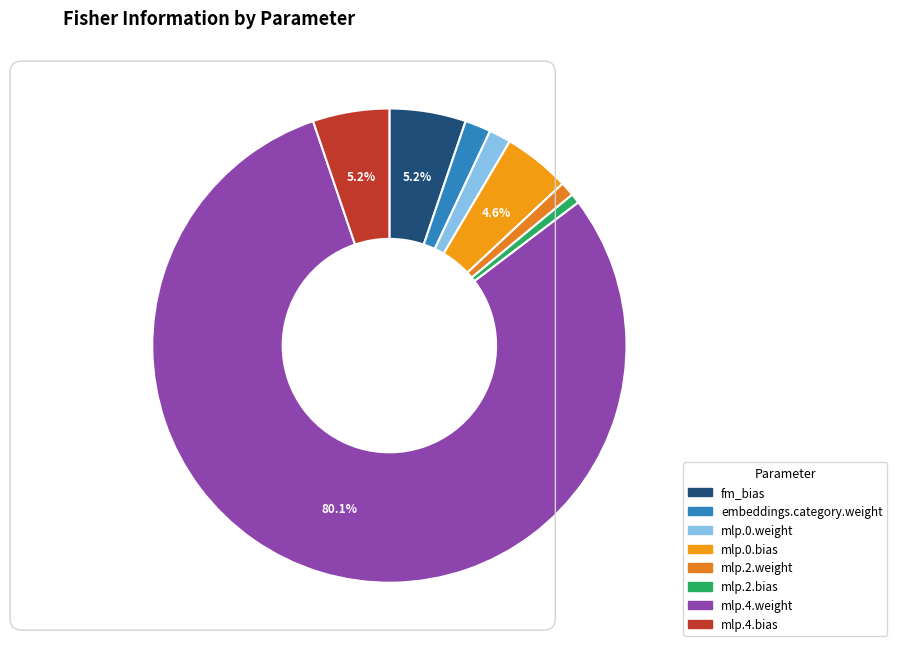

To the nearest percent, what percentage of the pie is fm_bias?

5%